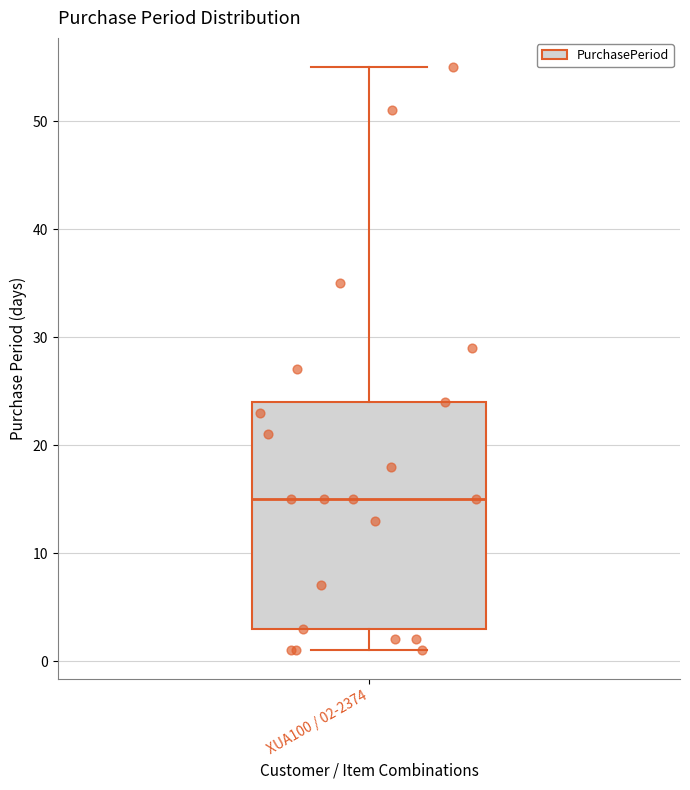

Transcribe this box plot: give where the median line is, the range the box spans, and where the two whiskers end, as read against the y-axis. The values are not printed on the chart, so give them approximately, as read against the axis.

median 15, box 3 to 24, whiskers 1 to 55